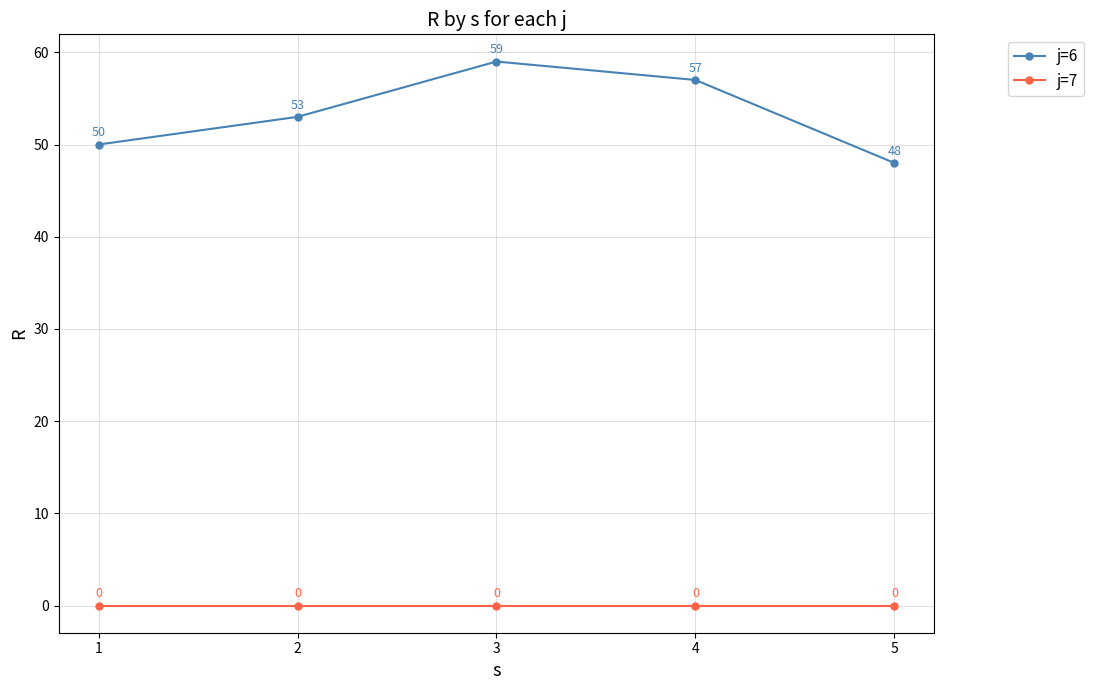

Is the value of j=7 at 2 greater than the value of j=6 at 1?

No